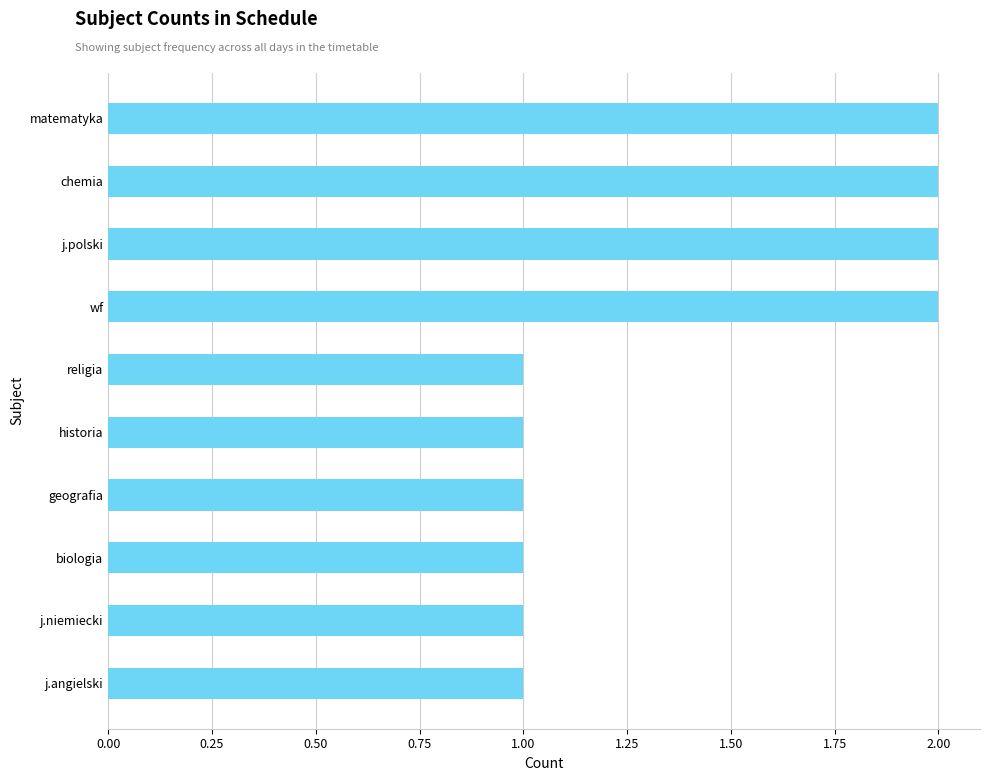

Is it true that the value at chemia is 2?

True